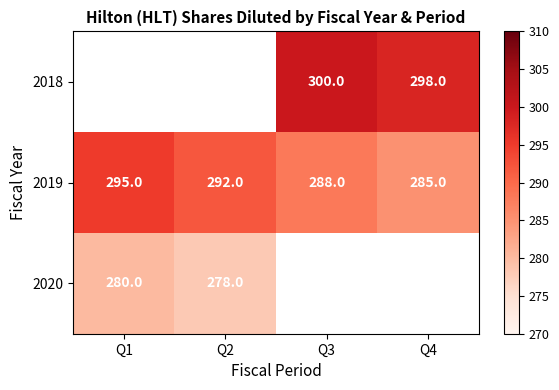

What is the lowest value of the 2019 series?

285